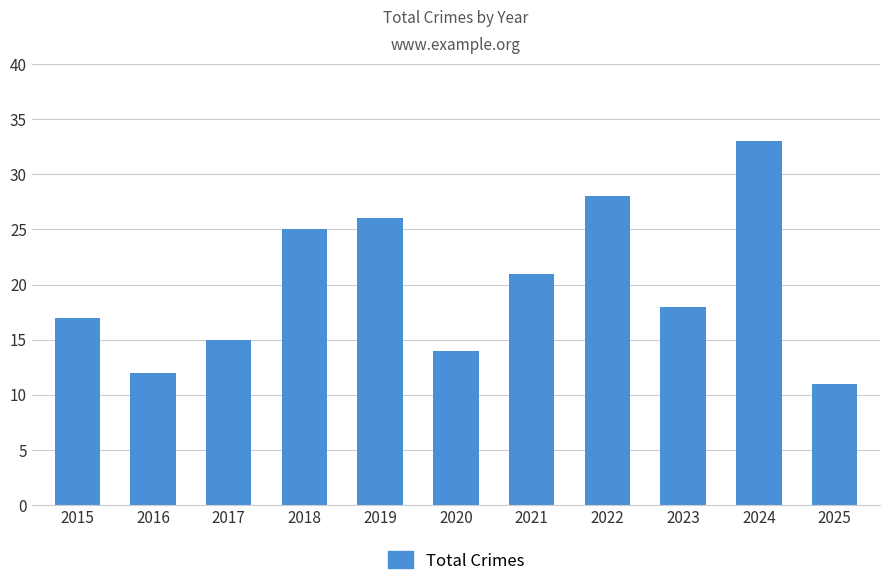

Where does the data first go above 18?

2018